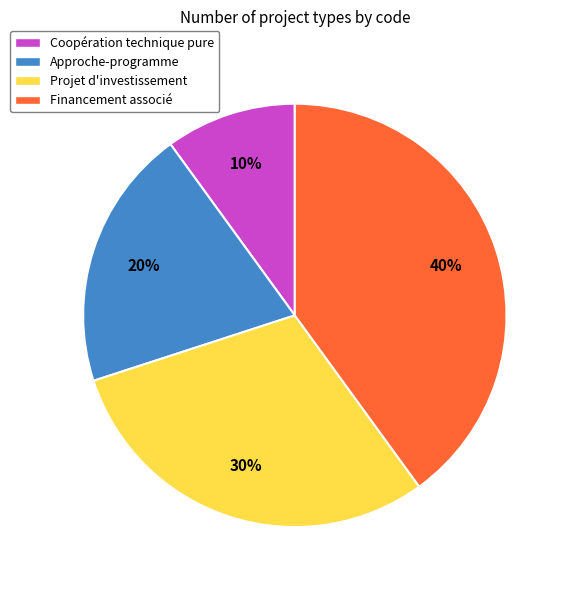

How many segments does this pie chart have?

4